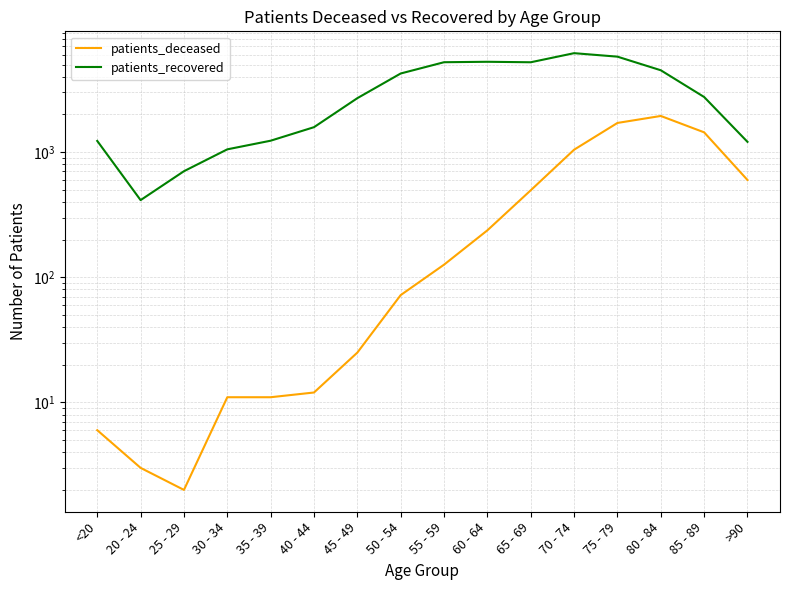

Rank the series at 85 - 89 from lowest to highest value.

patients_deceased, patients_recovered